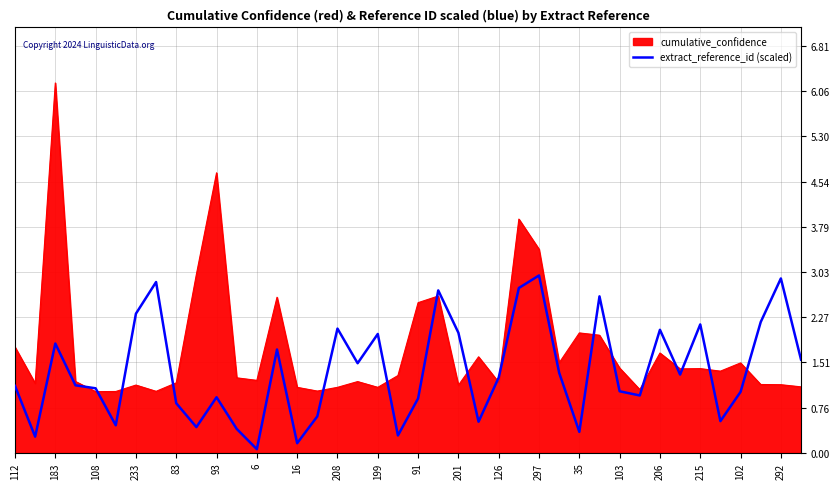

List the series in order of their overall mean, lowest first.

extract_reference_id (scaled), cumulative_confidence